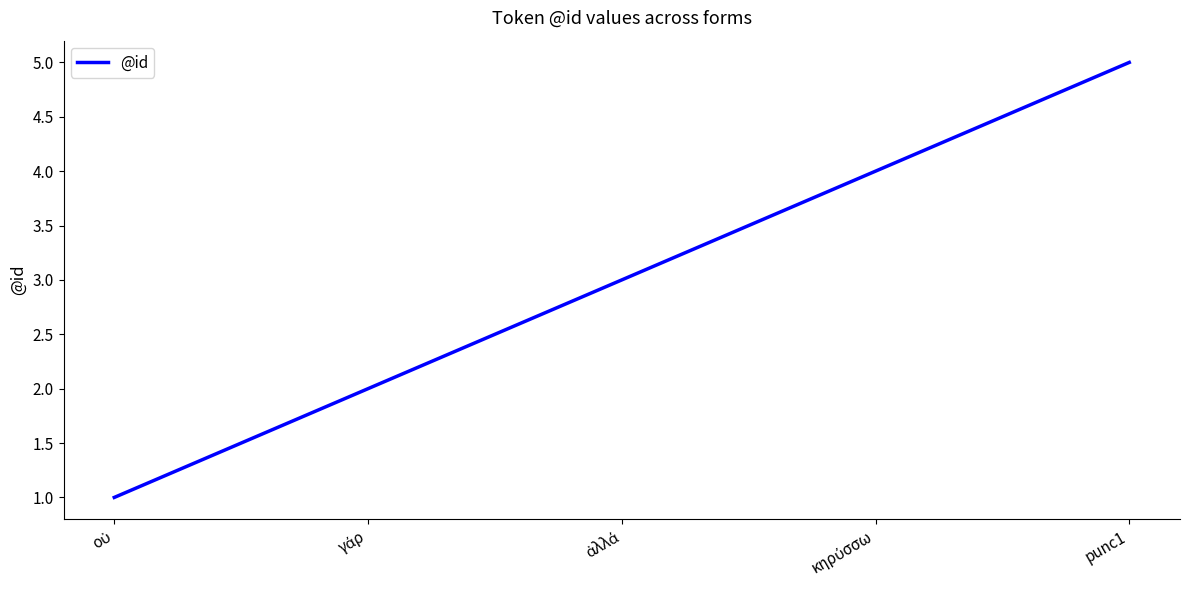

The value at punc1 is 8. True or false?

False